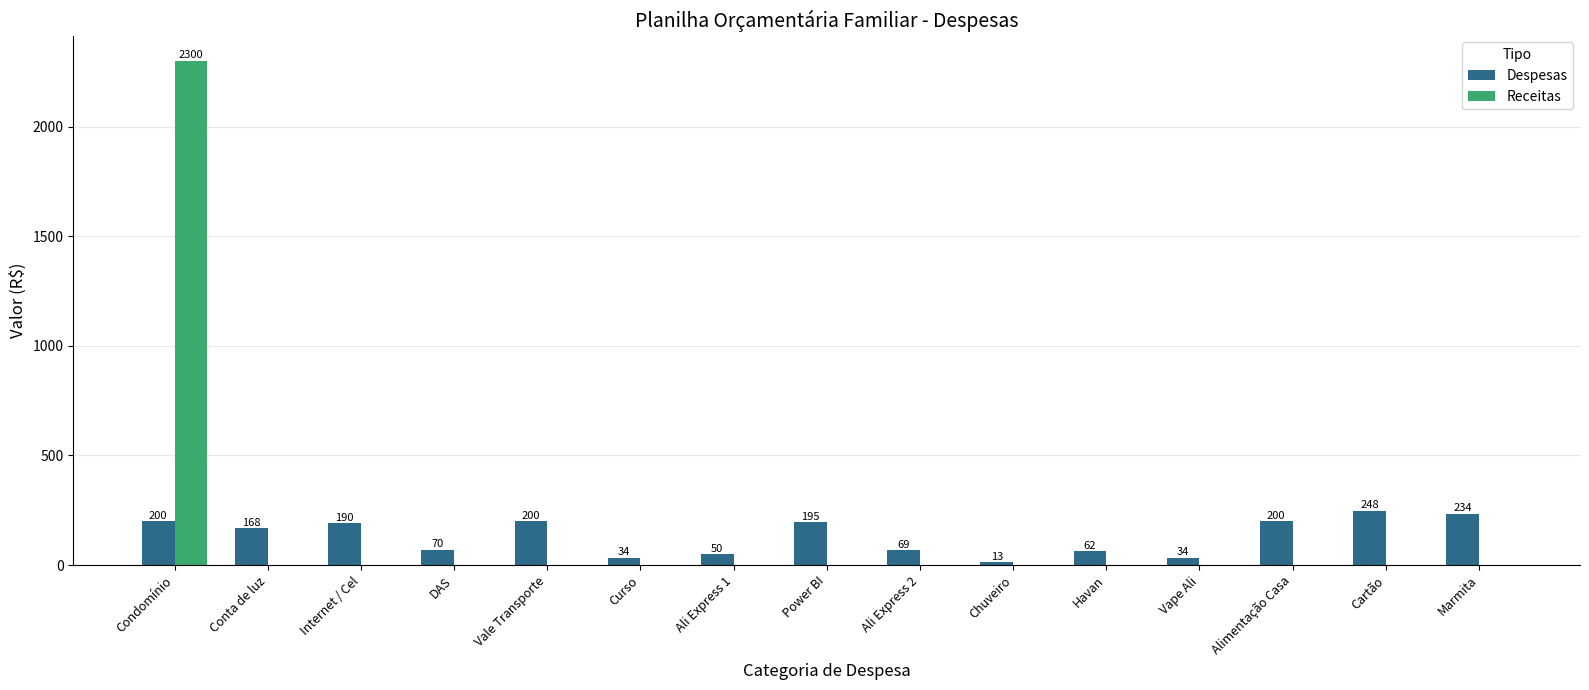

Which category has the highest value in the Despesas series?

Cartão